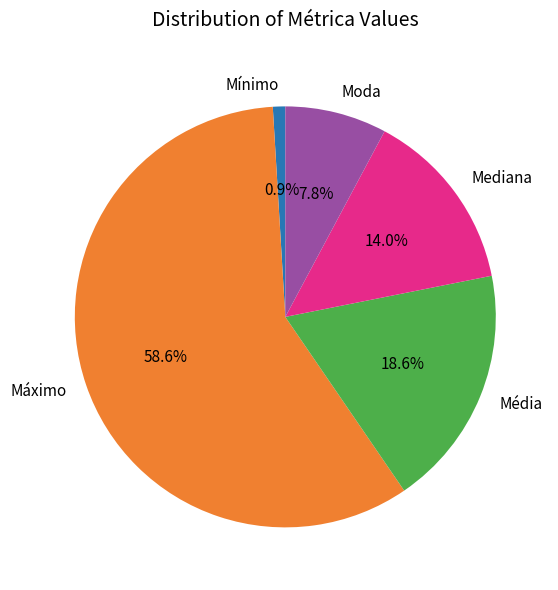

Which slice is the largest?

Máximo